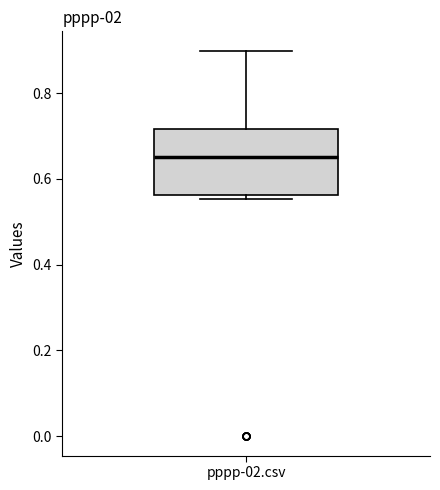

Read this box plot against the y-axis: the position of the median line, the range covered by the box, and the ends of both whiskers. The values are not printed on the chart, so give them approximately, as read against the axis.

median 0.64, box 0.56 to 0.72, whiskers 0.56 (just below the box's lower edge) to 0.90